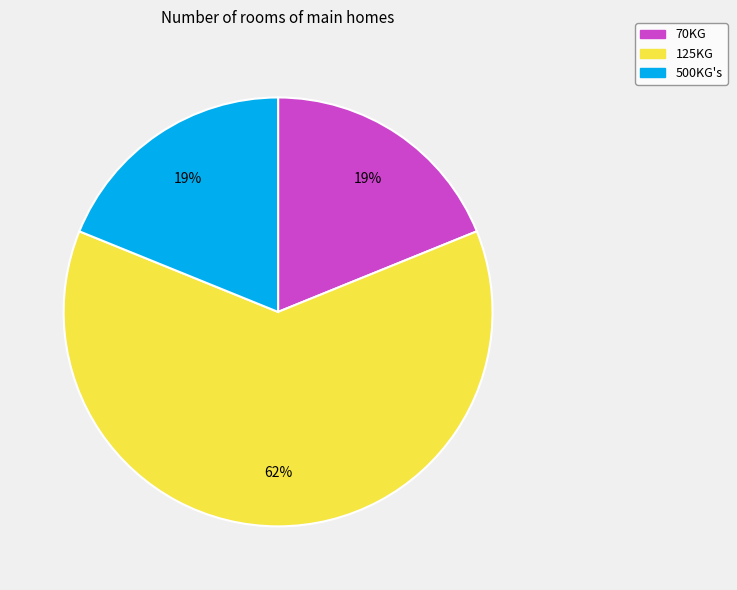

The 70KG slice represents 19% of the pie. True or false?

True